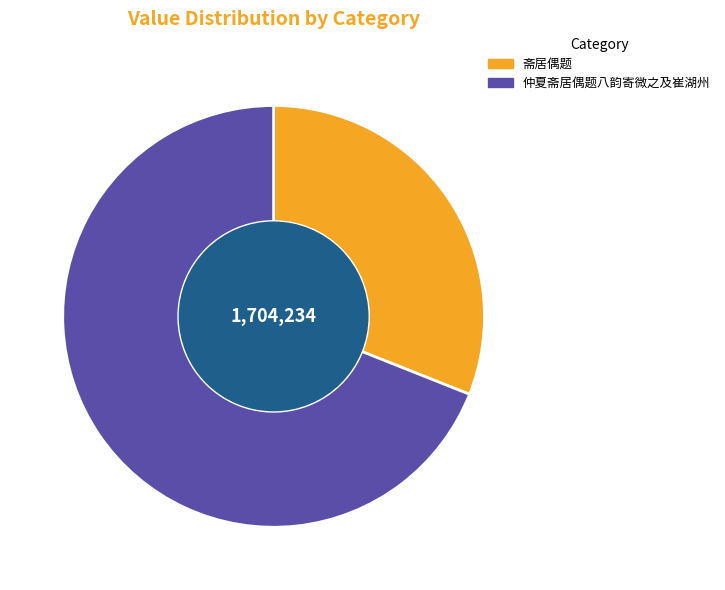

To the nearest percent, what is the average slice percentage?

50%